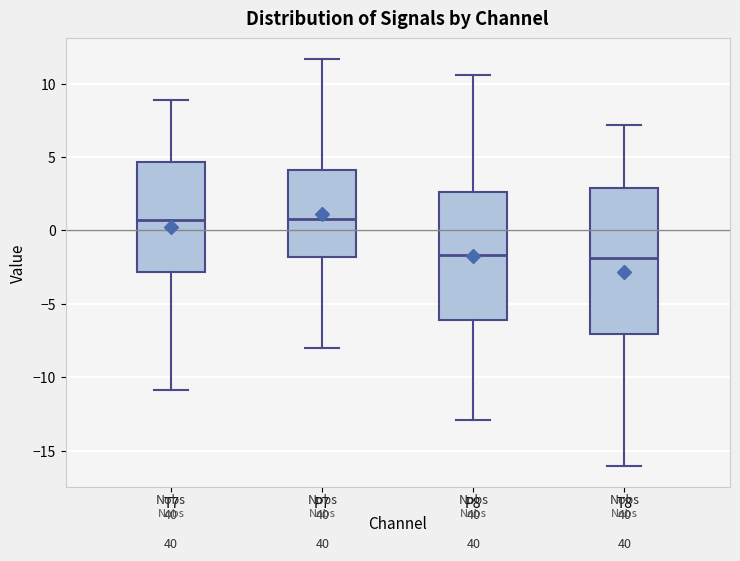

Reading left to right, read every box against the y-axis: the position of its median line, the range the box covers, and the ends of its whiskers. The values are not printed on the chart, so give them approximately, as read against the axis.

T7: median 0.5, box -3.0 to 4.5, whiskers -11.0 to 9.0
P7: median 1.0, box -2.0 to 4.0, whiskers -8.0 to 11.5
P8: median -1.5, box -6.0 to 2.5, whiskers -13.0 to 10.5
T8: median -2.0, box -7.0 to 3.0, whiskers -16.0 to 7.0